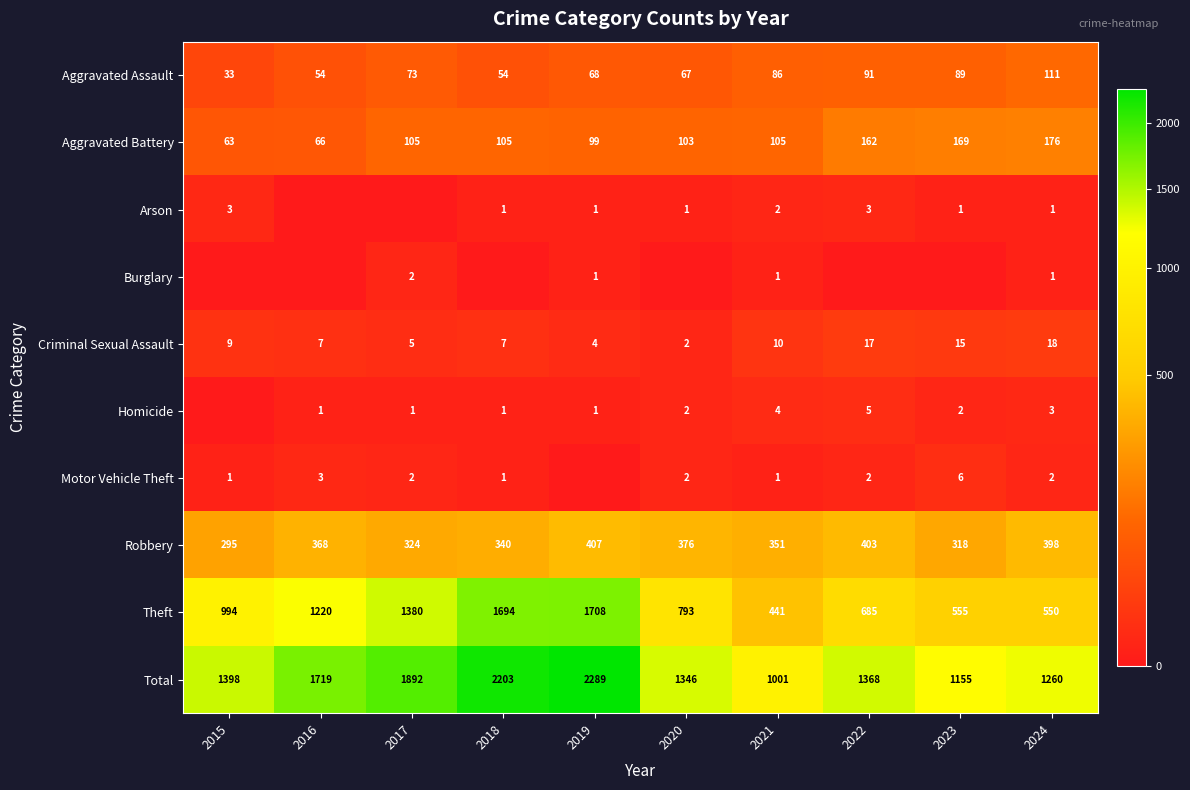

What is the difference between the highest and lowest values at 2021?

1000